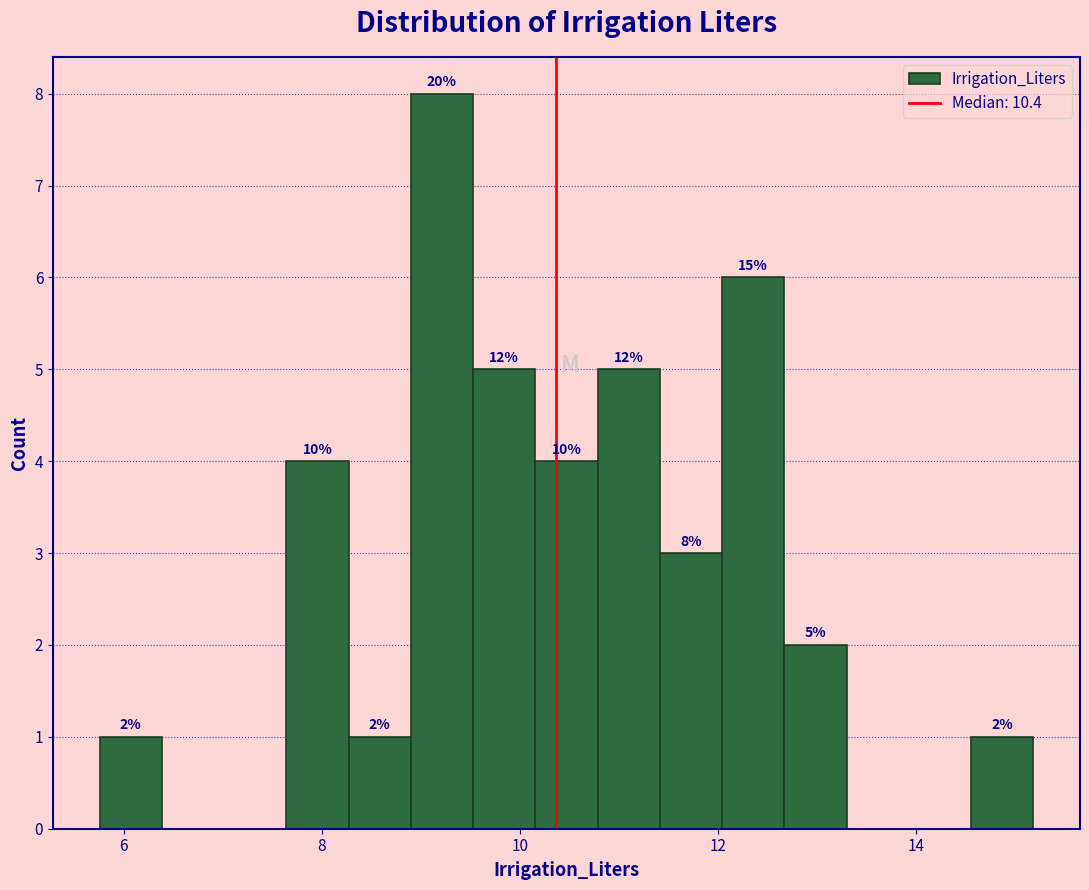

Around what value on the x-axis is the tallest bar? Give the approximate position of its centre, as read against the axis.

9.2